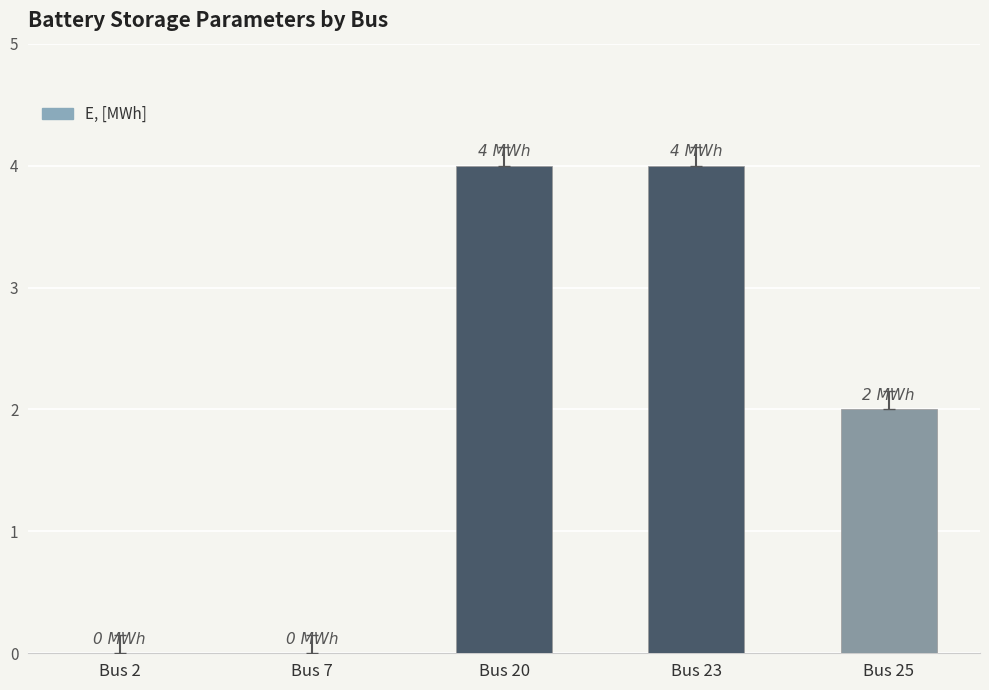

Approximately how many times larger is the value at Bus 23 compared to Bus 25?

2.0